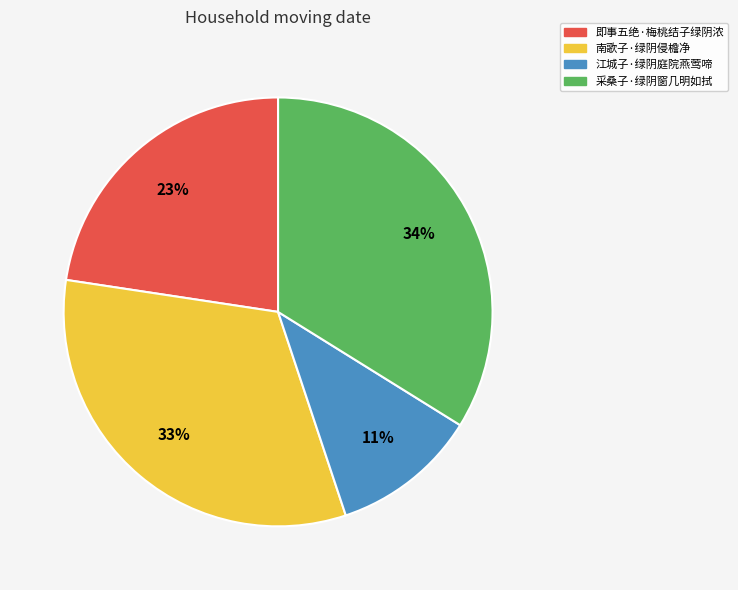

True or false: 即事五绝·梅桃结子绿阴浓 accounts for 23% of the total.

True